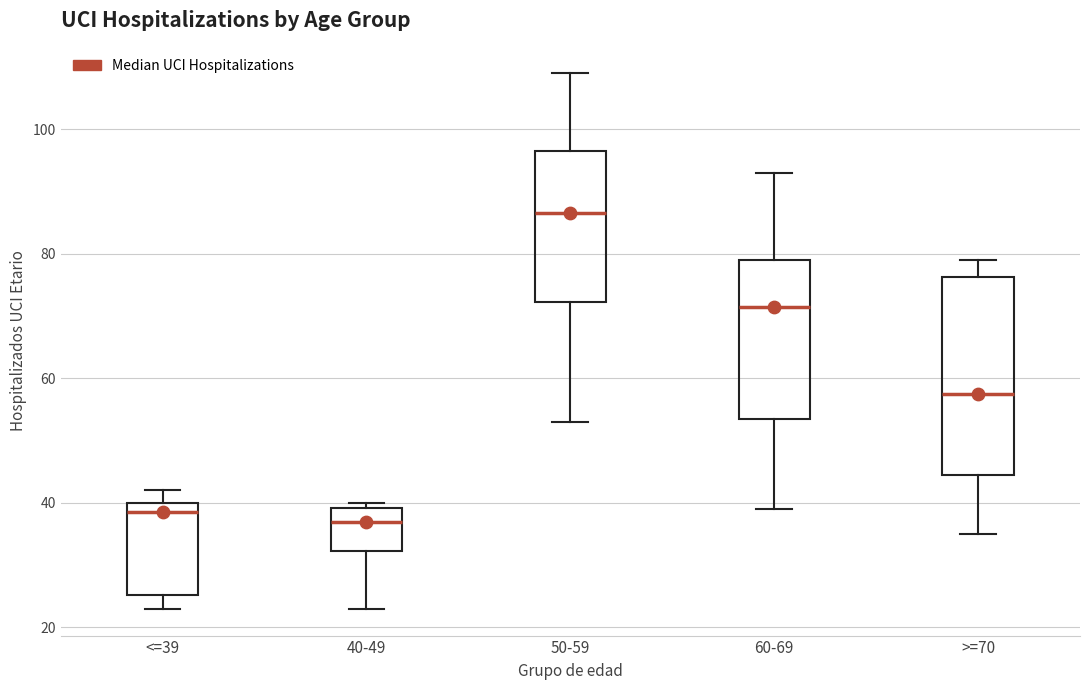

Where does the median line of the box for 60-69 sit on the y-axis? The values are not printed on the chart, so give them approximately, as read against the axis.

72